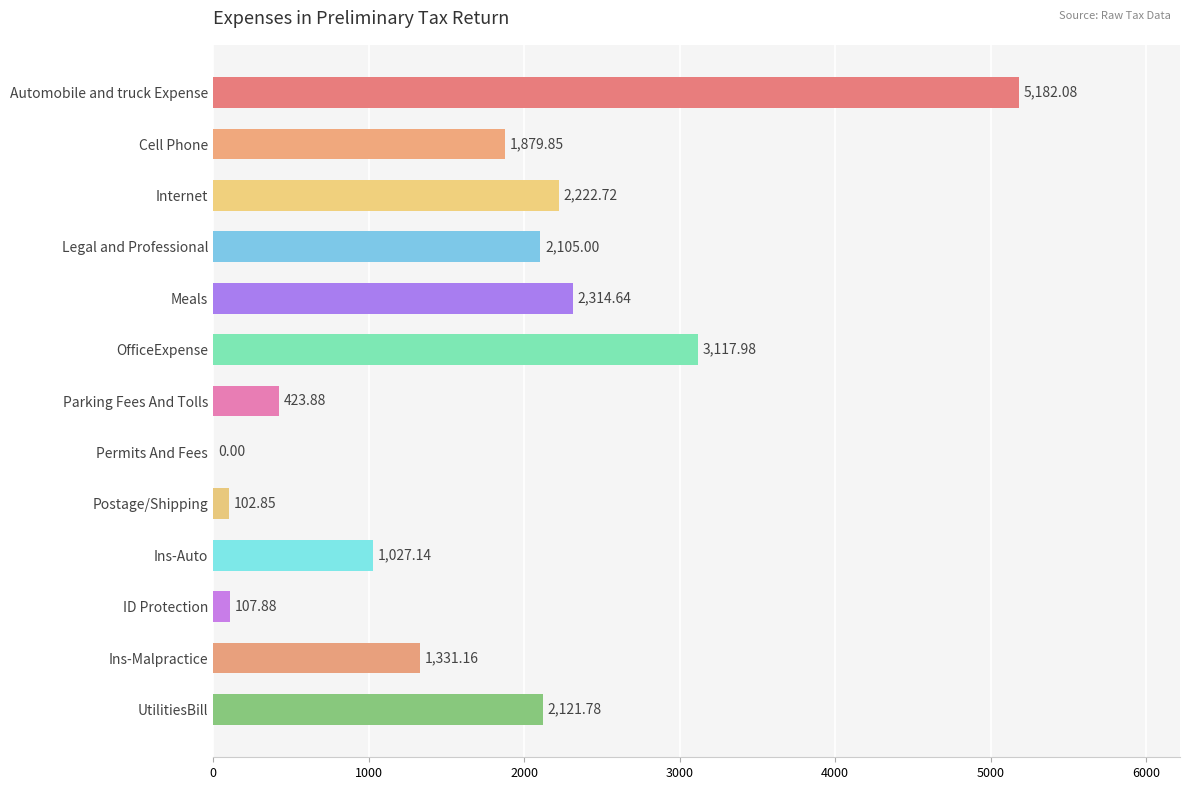

How many values are above zero?

12